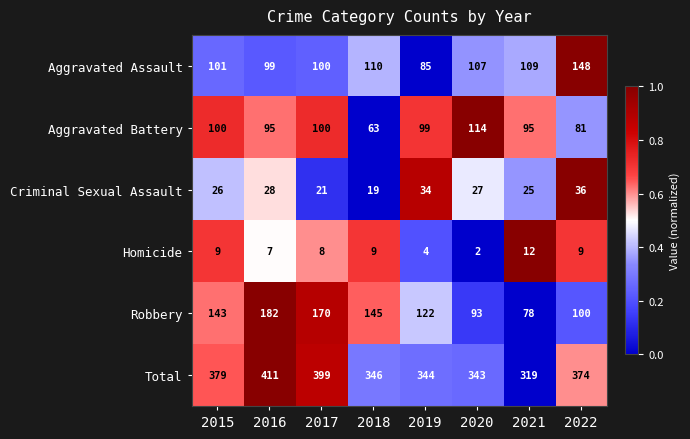

Which series changed the most between 2018 and 2022?

Robbery